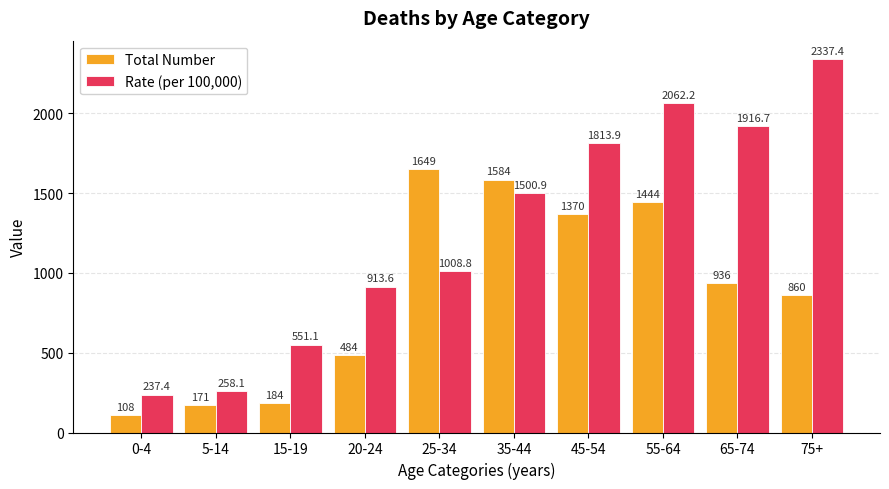

At which category is the sum across all series the highest?

55-64